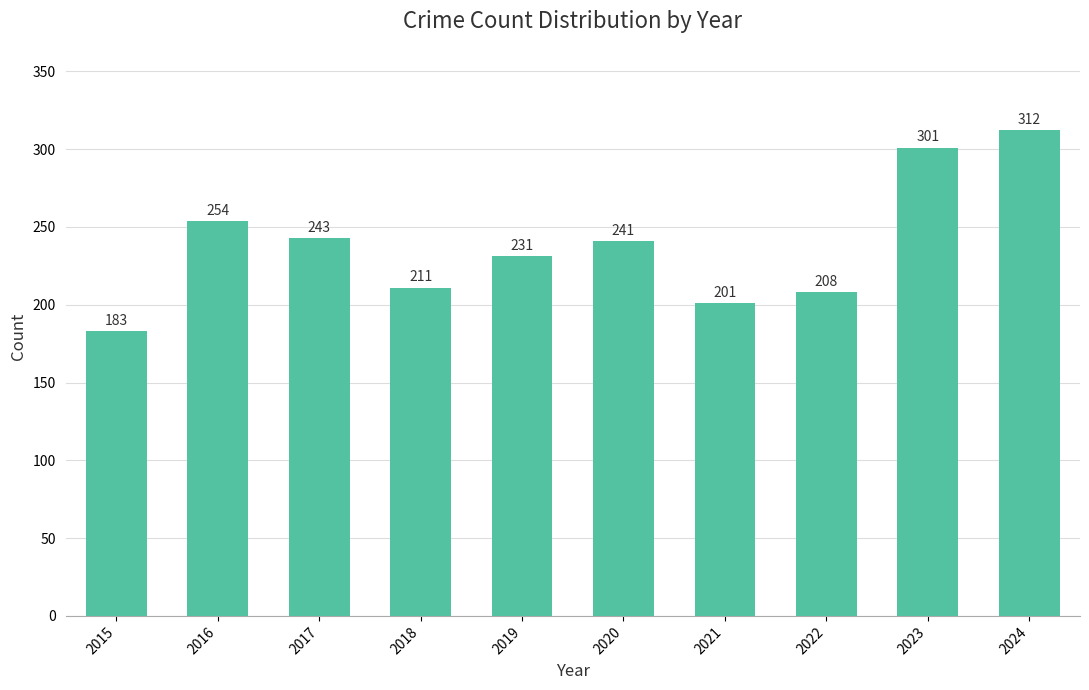

What is the ratio of the value at 2019 to the value at 2024?

0.7